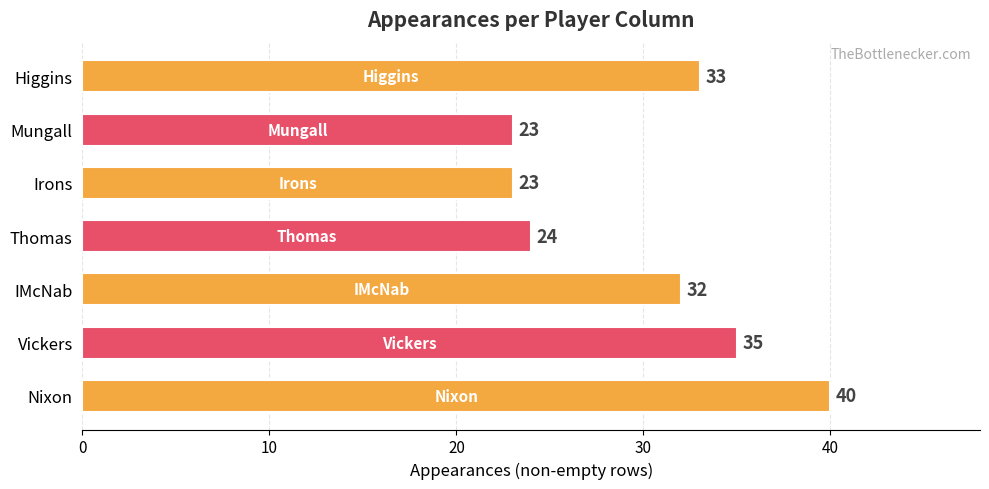

What is the greatest value displayed?

40